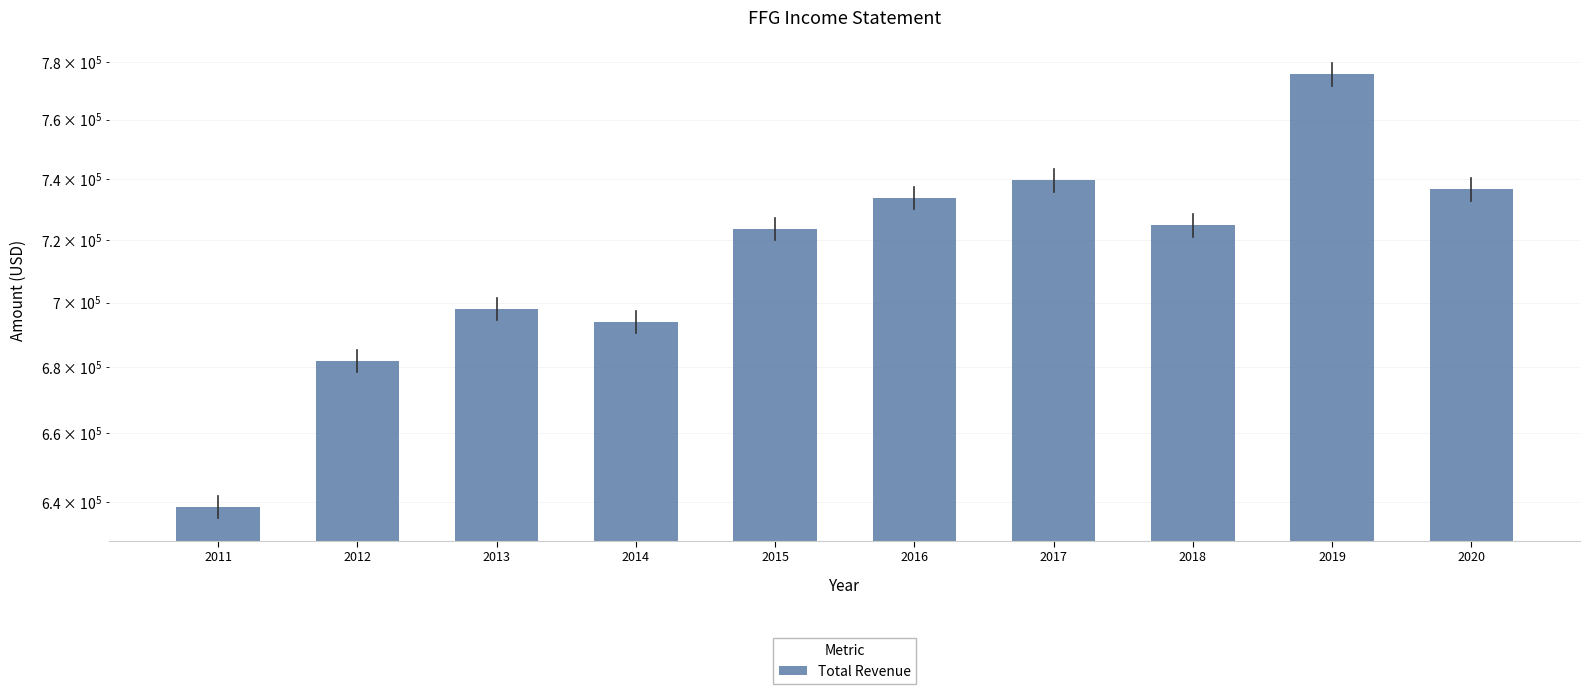

What is the difference between the maximum and minimum values?

137100